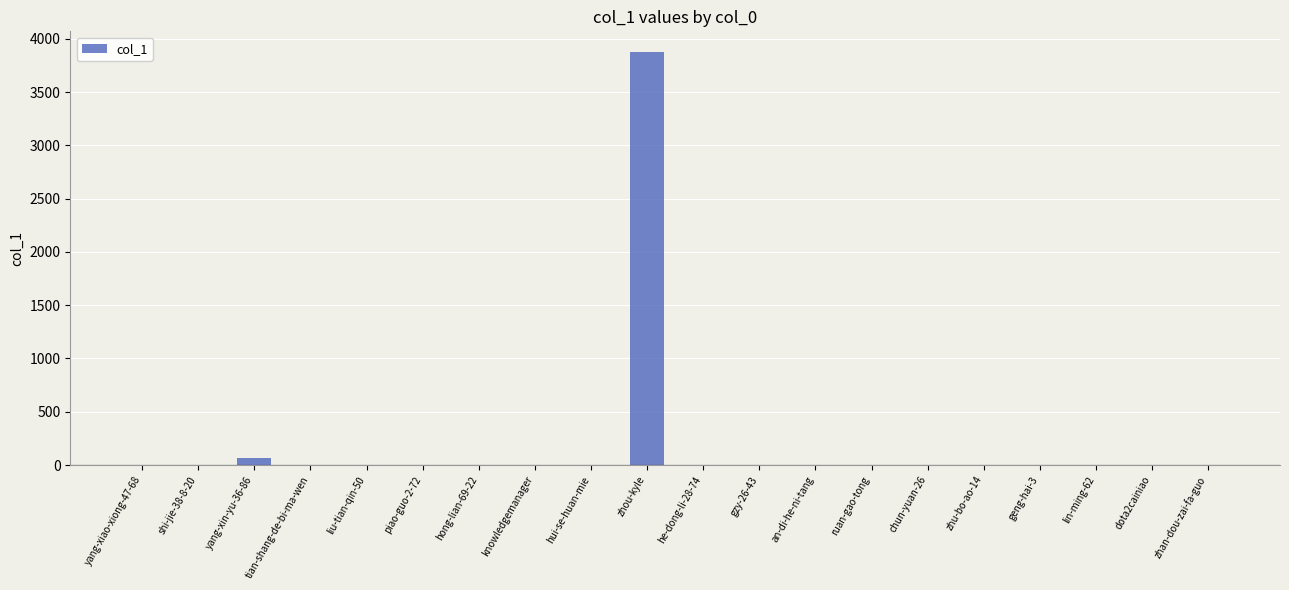

Is it true that the value at liu-tian-qin-50 is 0?

True